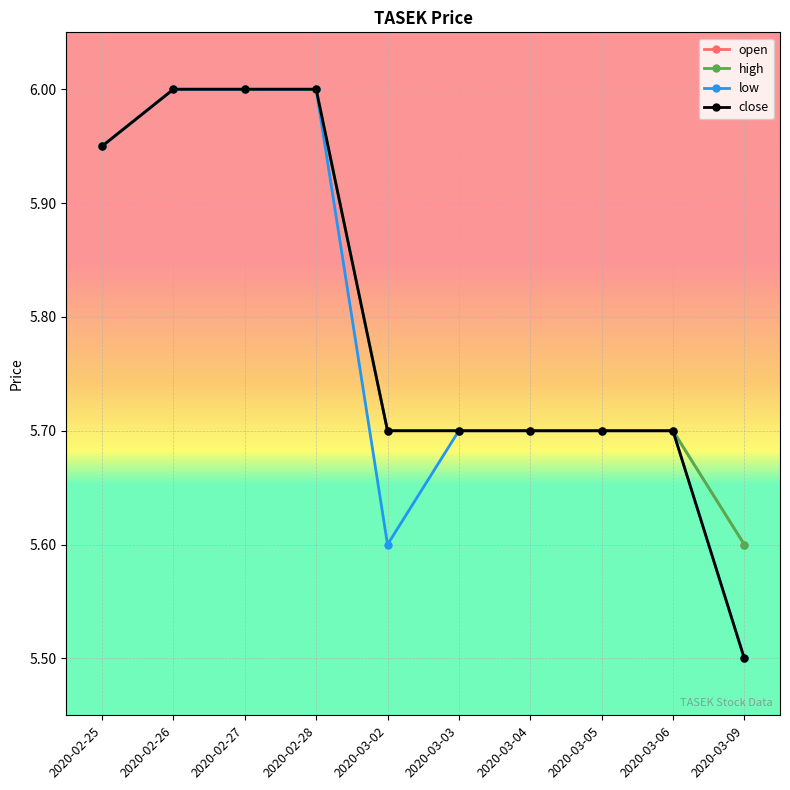

What position from the left is 2020-02-25?

1